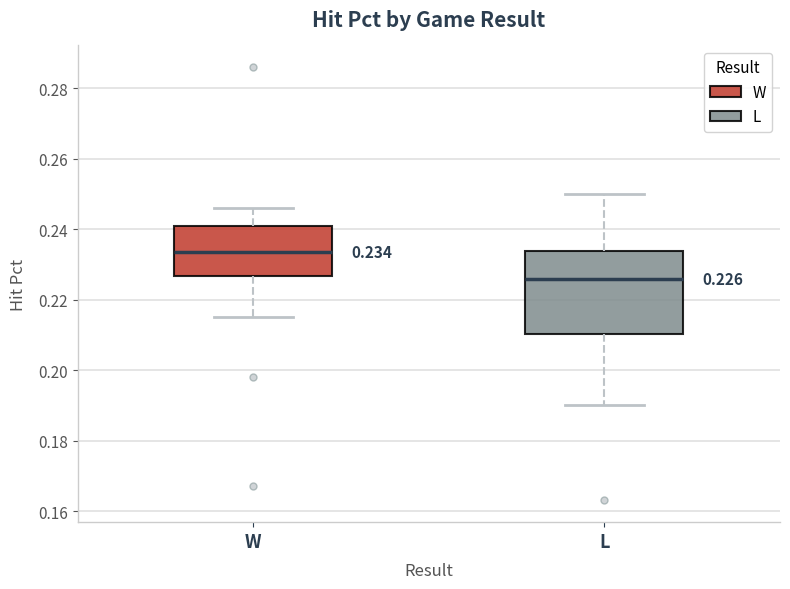

Which box is the tallest, from its lower edge to its upper edge?

L